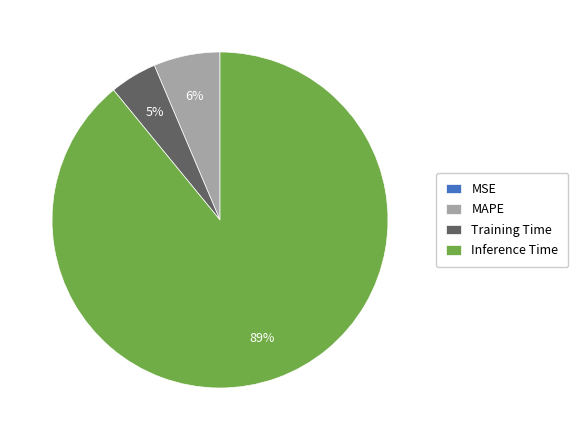

Which category accounts for the majority?

Inference Time